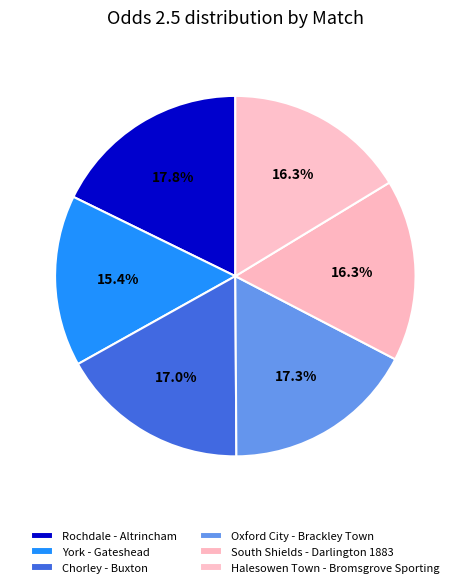

Does York - Gateshead account for over 50% of the chart?

No